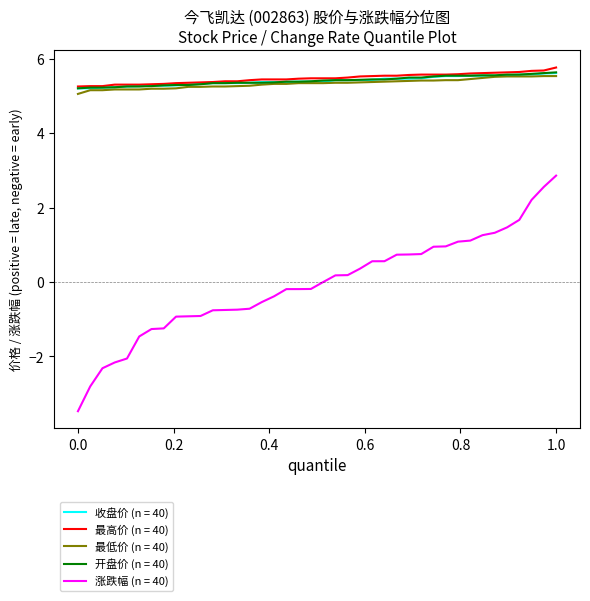

True or false: 开盘价 (n = 40) and 涨跌幅 (n = 40) cross at least once.

False